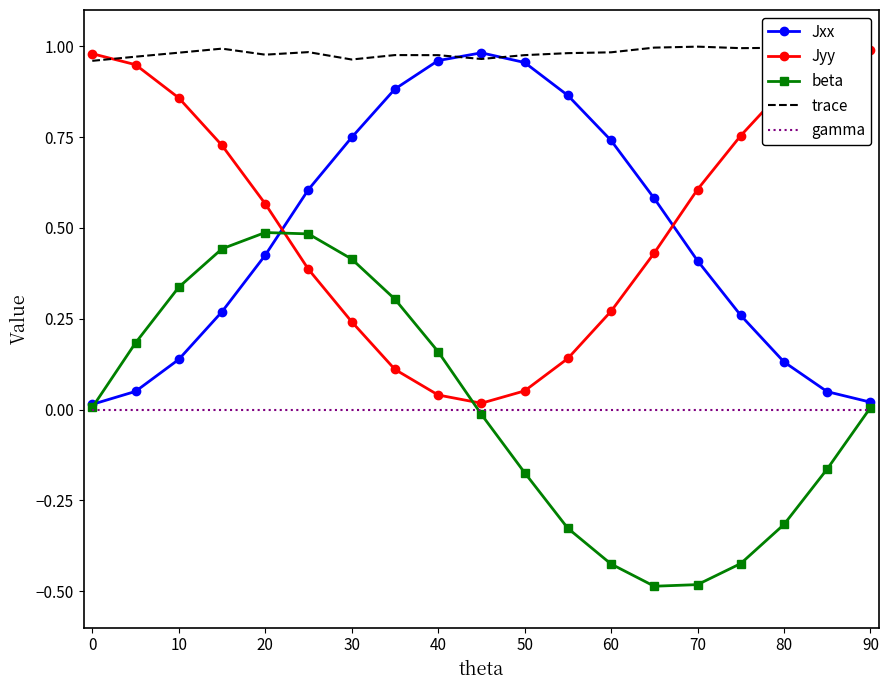

Is it true that trace equals 1.4 at 80?

False